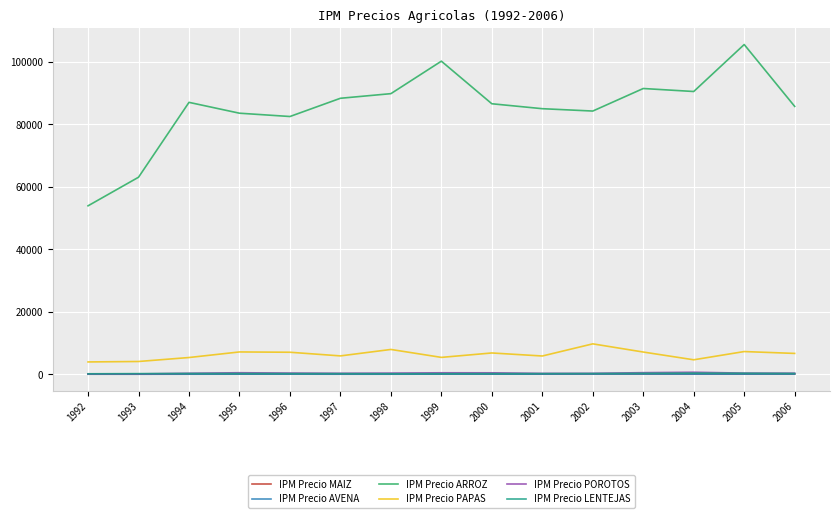

True or false: IPM Precio POROTOS has more than 0 interior local peaks.

True